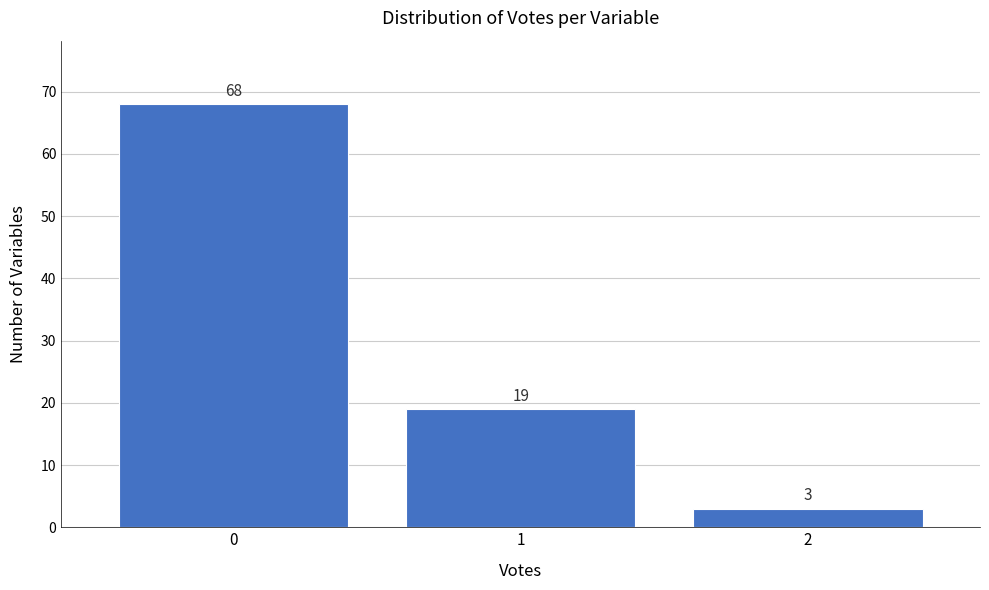

Reading left to right, list every bar in this chart as the range it spans on the x-axis followed by its height.

-0.5 to 0.5: 68
0.5 to 1.5: 19
1.5 to 2.5: 3